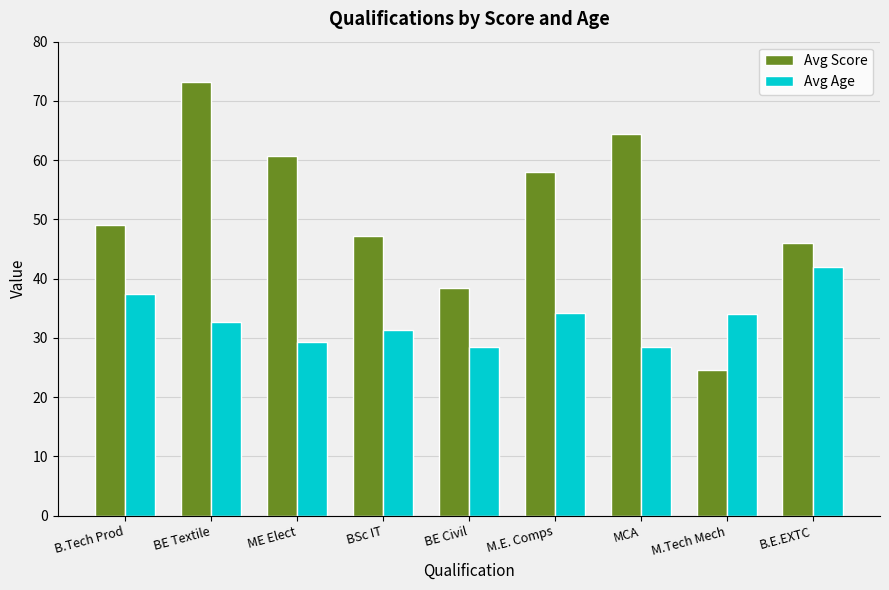

Read the Avg Score value at M.Tech Mech.

24.5